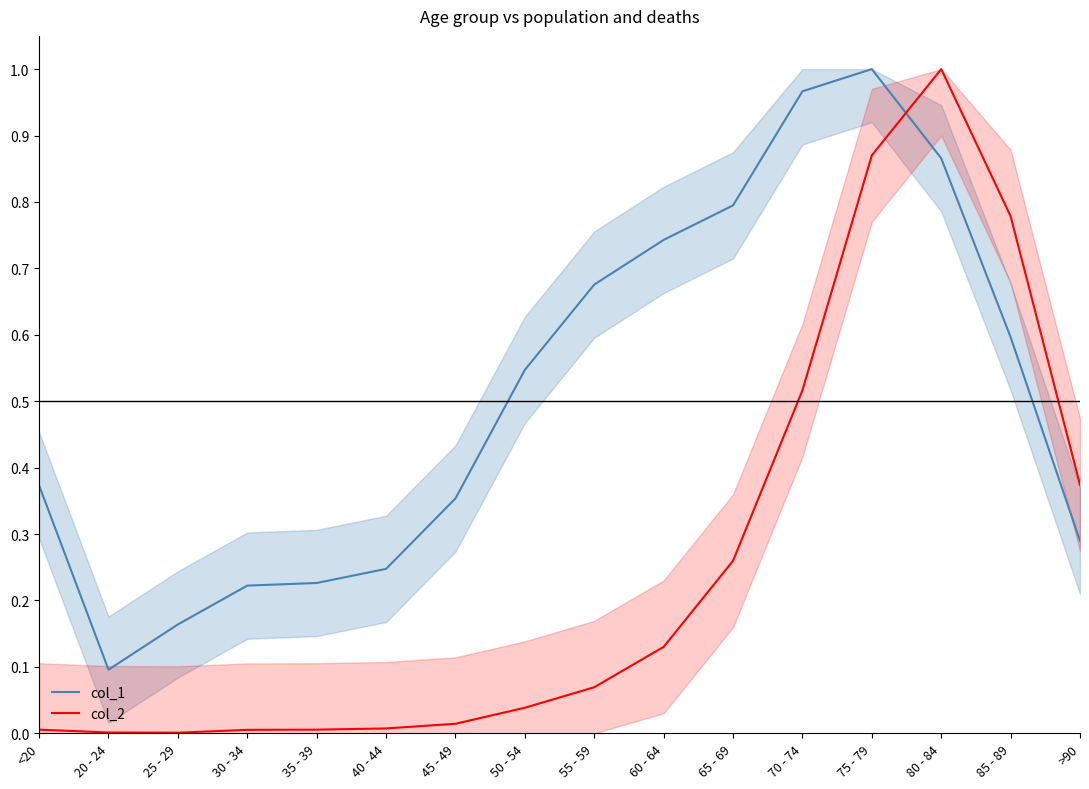

The value of col_1 at 50 - 54 is 0.9. True or false?

False